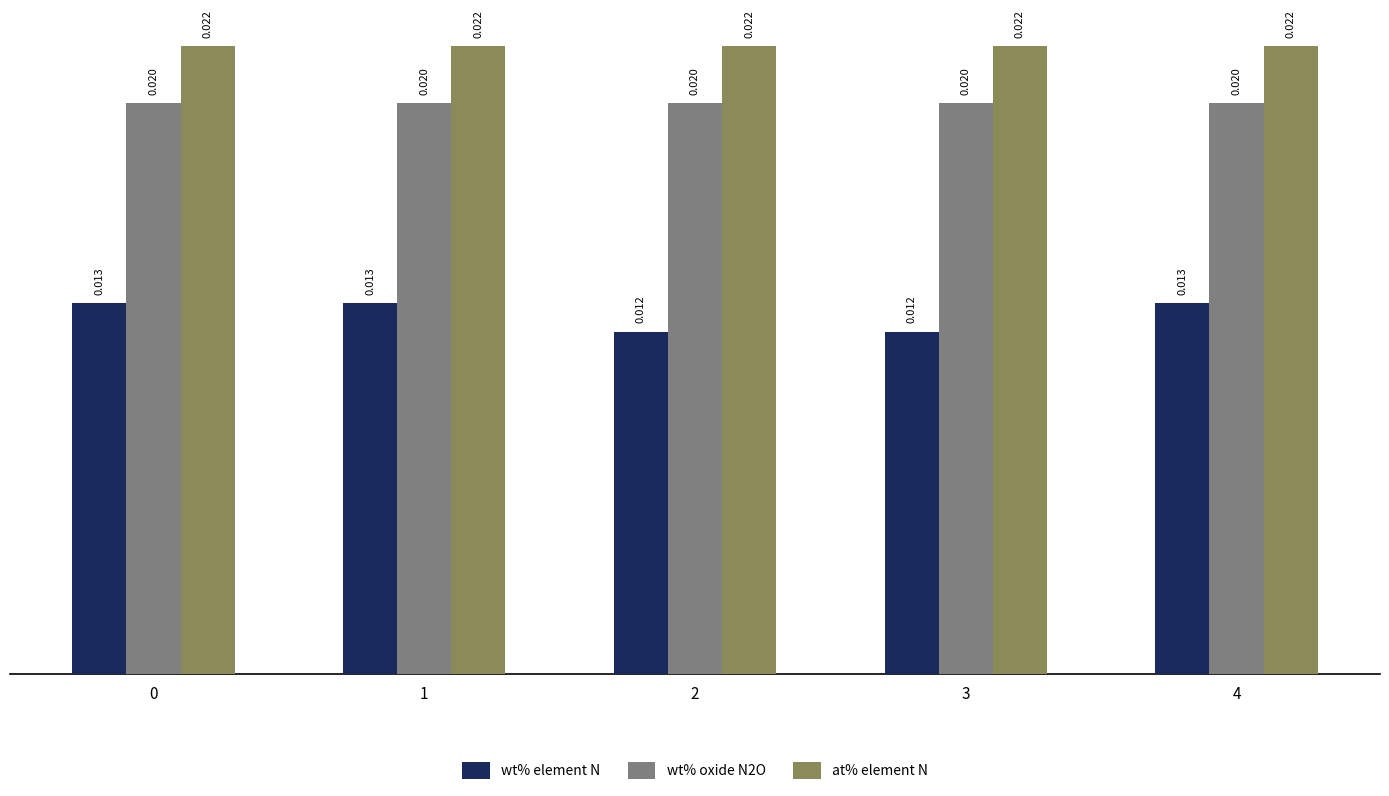

Is the value of wt% element N at 4 greater than the value of wt% oxide N2O at 4?

No